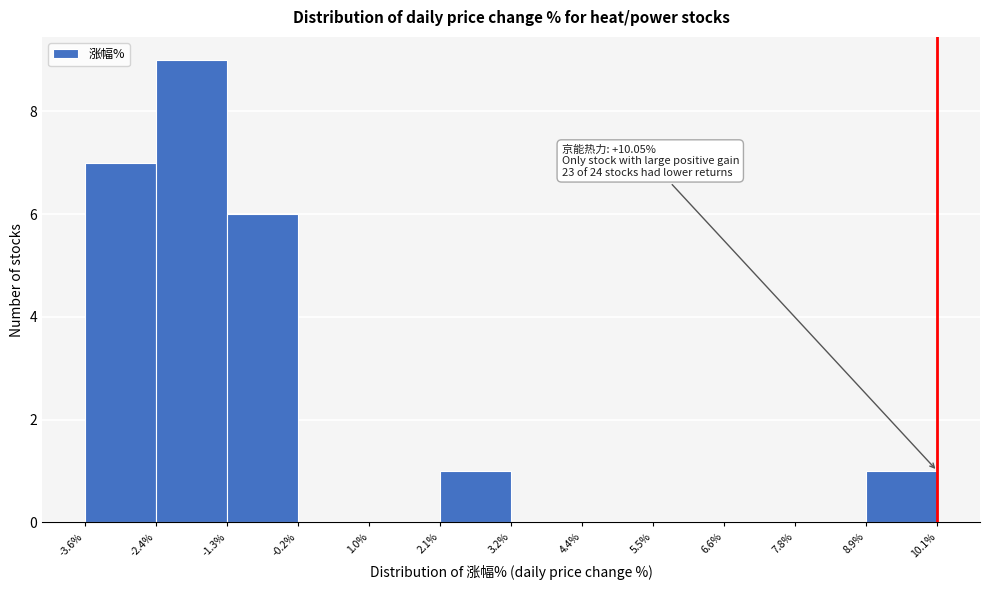

Which range on the x-axis has the tallest bar?

-2.4% to -1.3%